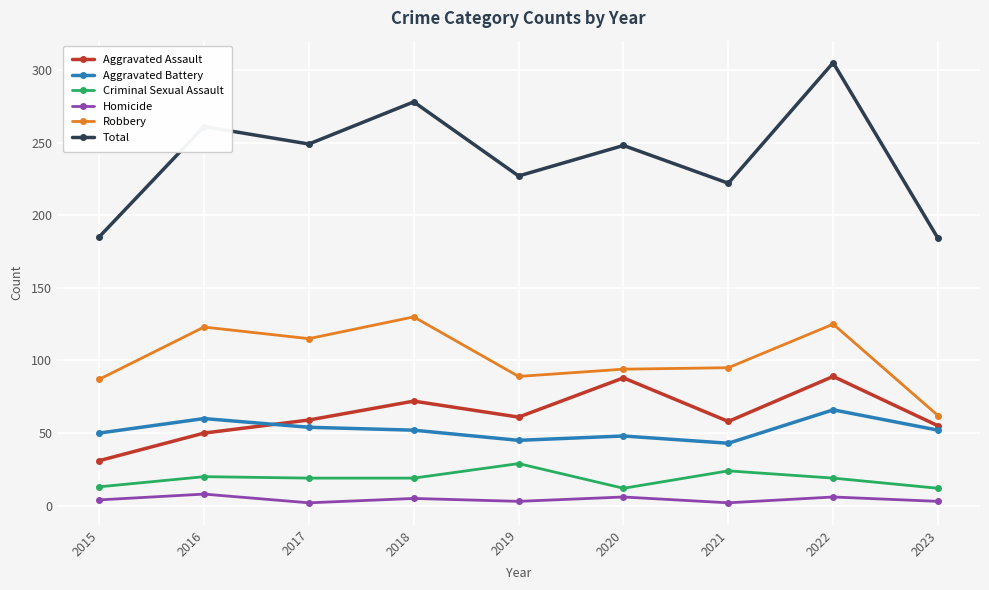

What is the spread (max minus min) of values at 2022?

299